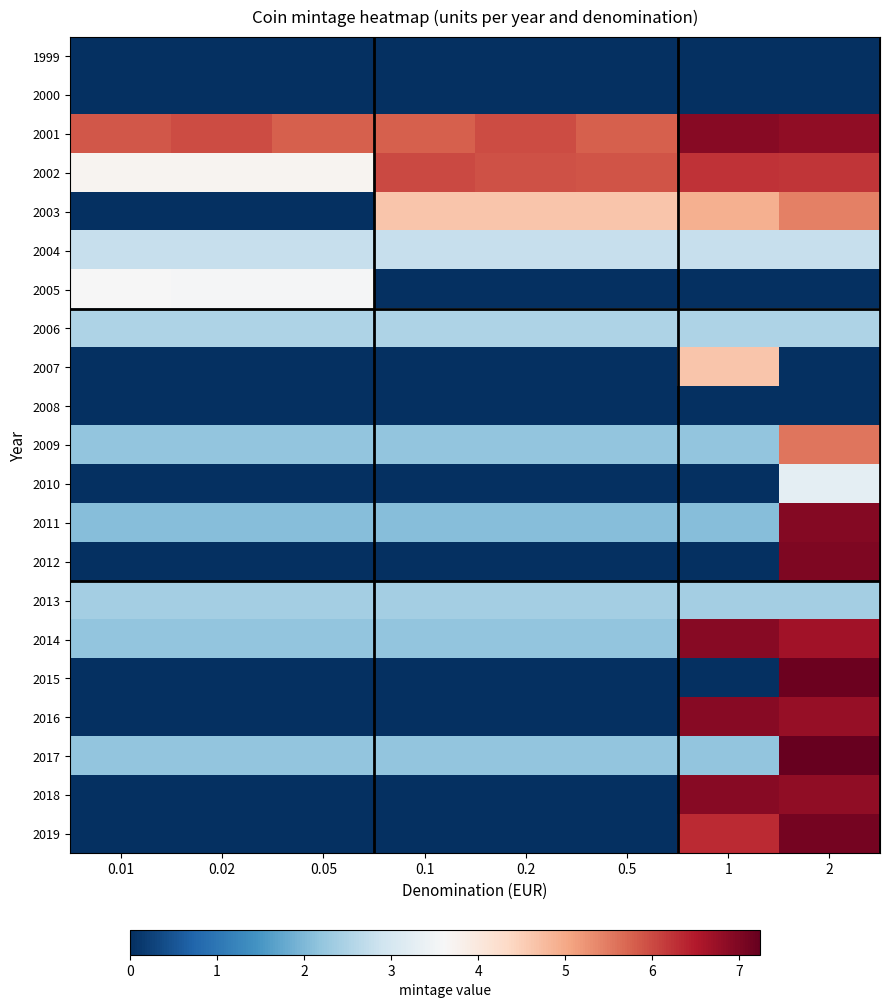

Which has a higher value, 0.2 or 0.05?

0.2